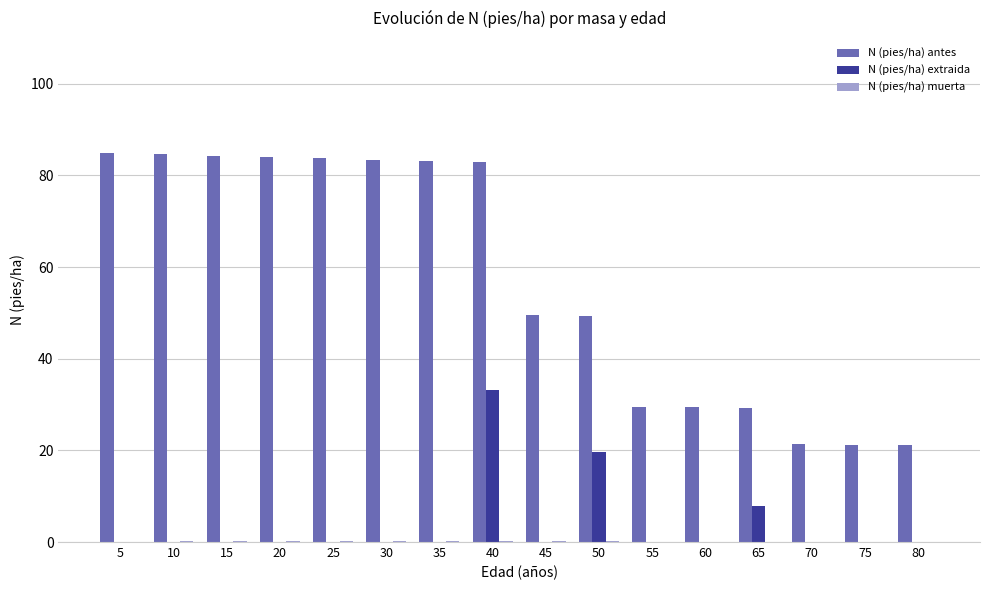

The value of N (pies/ha) extraida at 75 is 0.0. True or false?

True